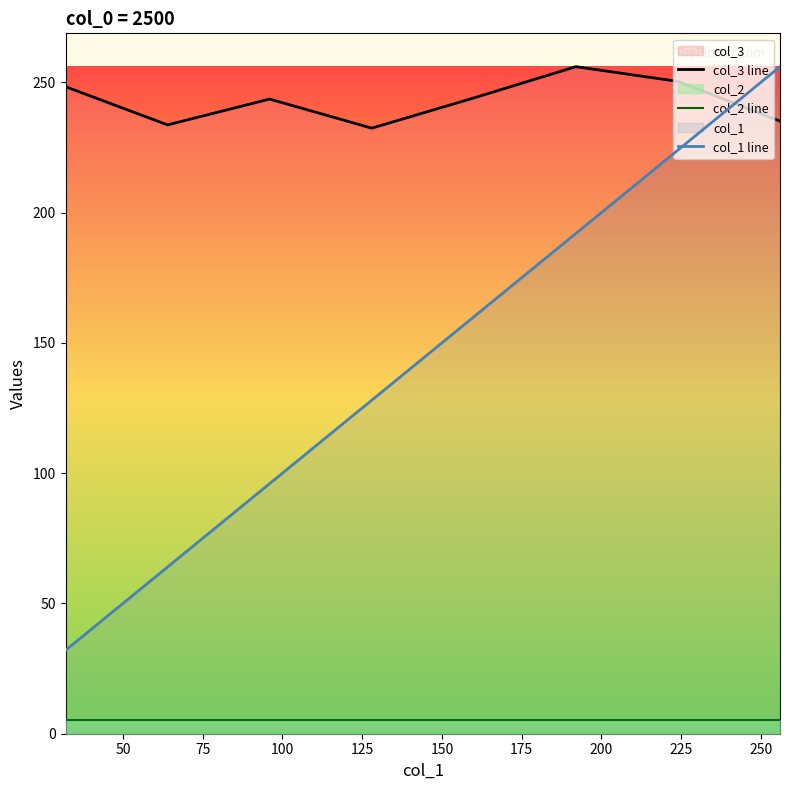

Which series has the largest total across all categories?

col_3 line